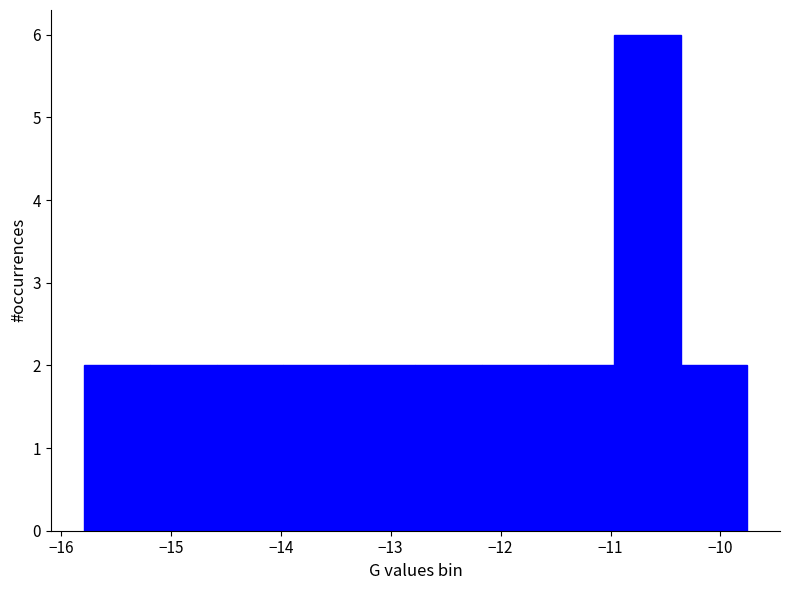

Reading left to right, transcribe this chart: for each bar, give the range it covers on the x-axis and its height. Neither the bar edges nor the heights are printed on the chart, so give them approximately, as read against the axes.

-15.8 to -15.2: 2
-15.2 to -14.6: 2
-14.6 to -14.0: 2
-14.0 to -13.4: 2
-13.4 to -12.8: 2
-12.8 to -12.2: 2
-12.2 to -11.6: 2
-11.6 to -11.0: 2
-11.0 to -10.4: 6
-10.4 to -9.8: 2